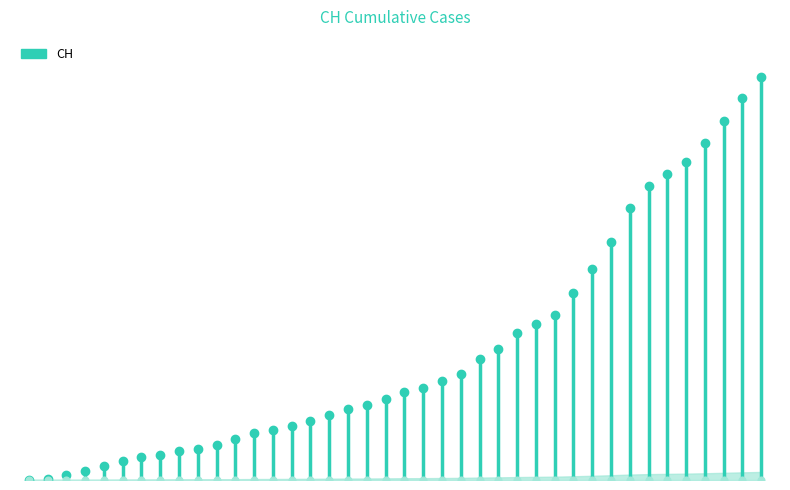

What is the ratio of the value at 2020-06-18 to the value at 2020-06-22?

0.8